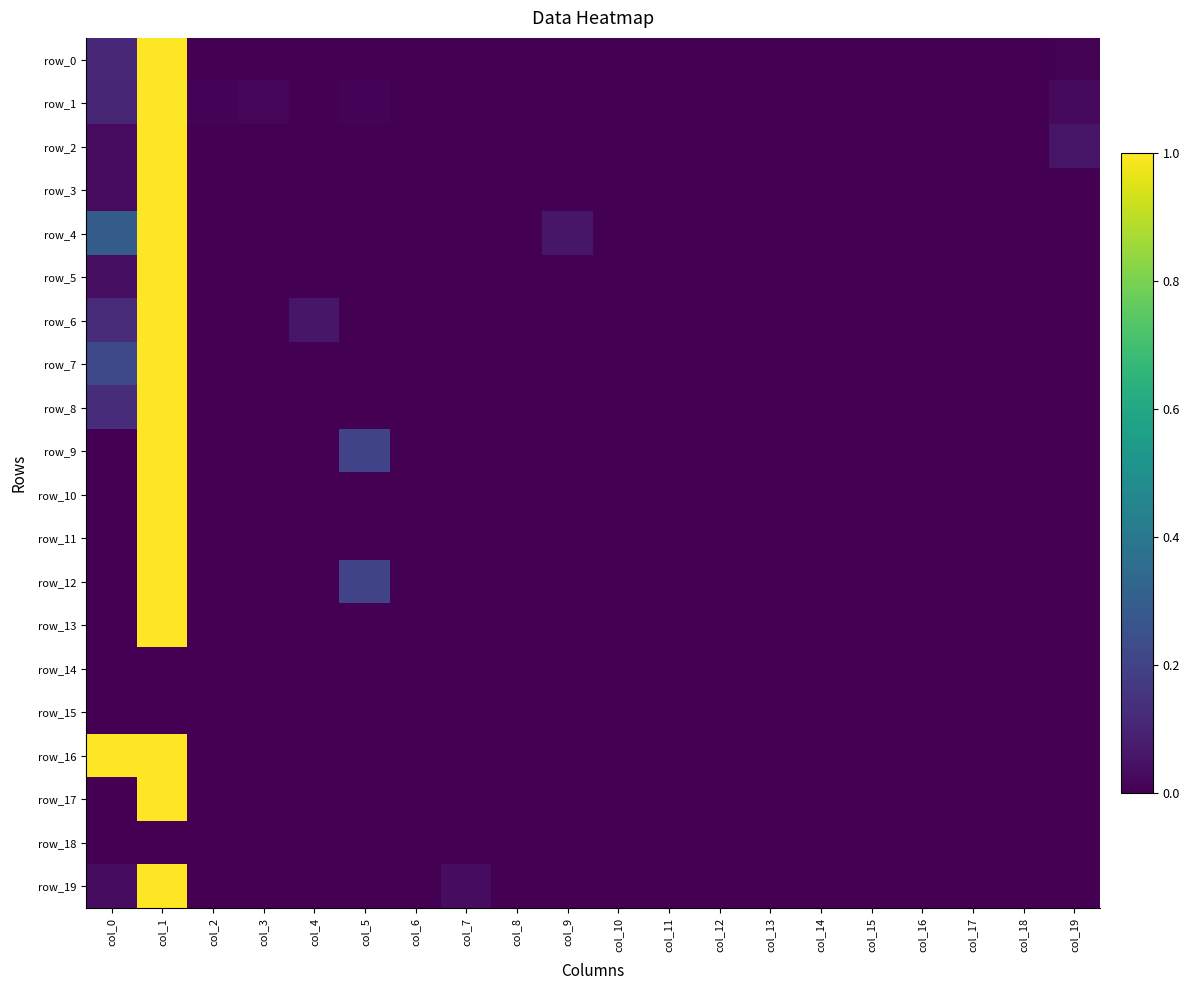

Count the row_9 values in the range 0 to 1.

20